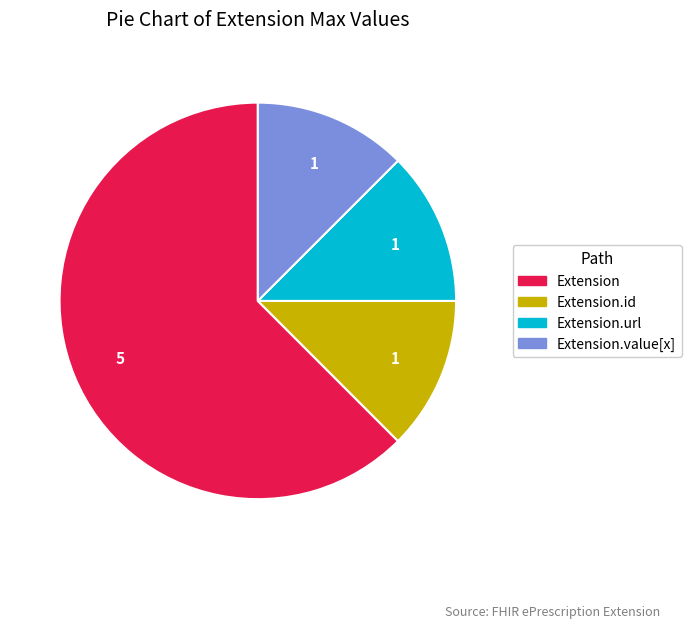

Is there any slice that represents more than half of the pie?

Yes